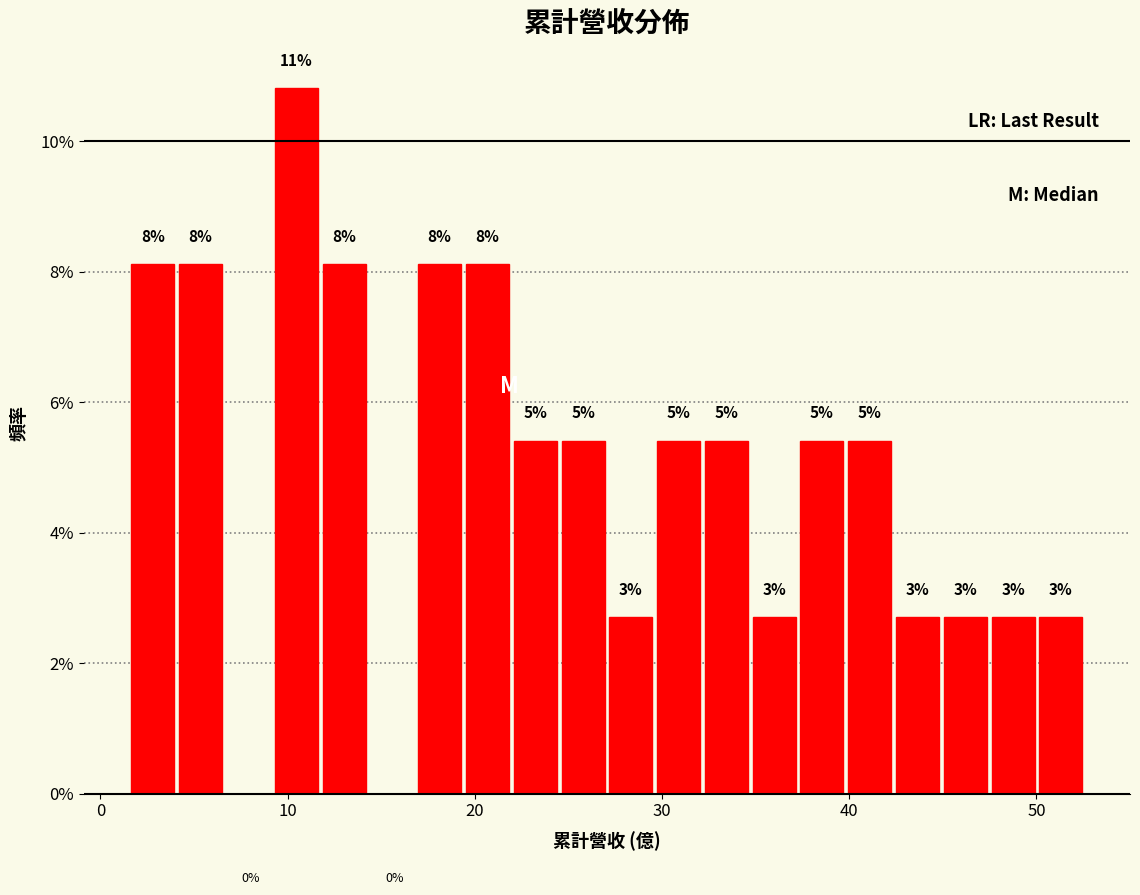

Read against the x-axis, roughly where is the centre of the tallest bar?

10